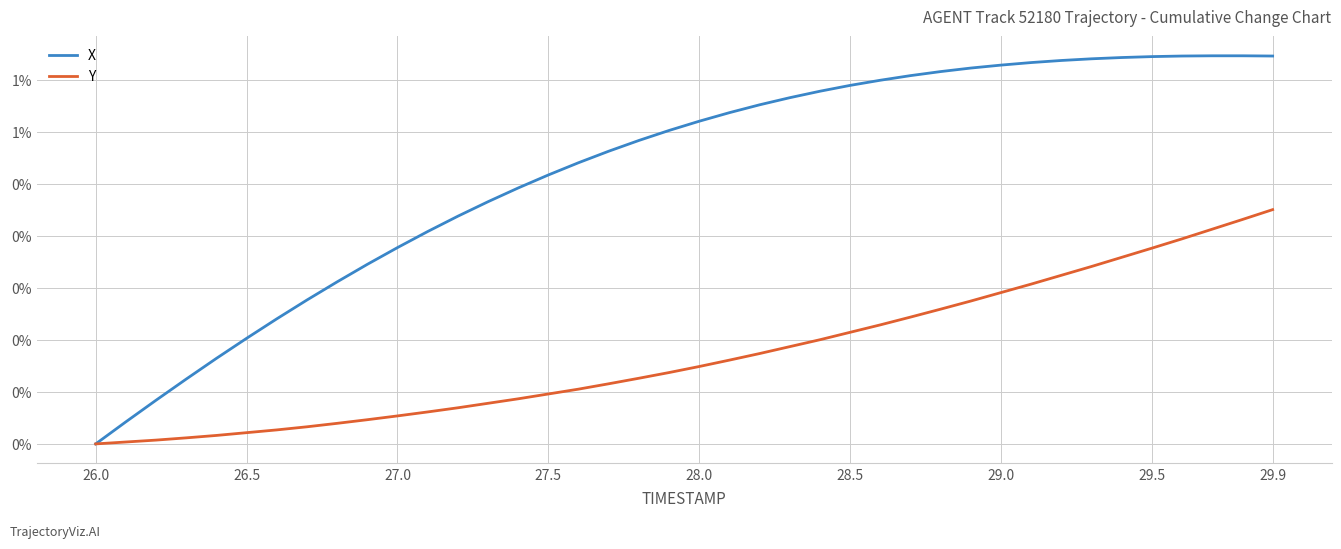

Does the chart display data point markers on the line(s)?

No